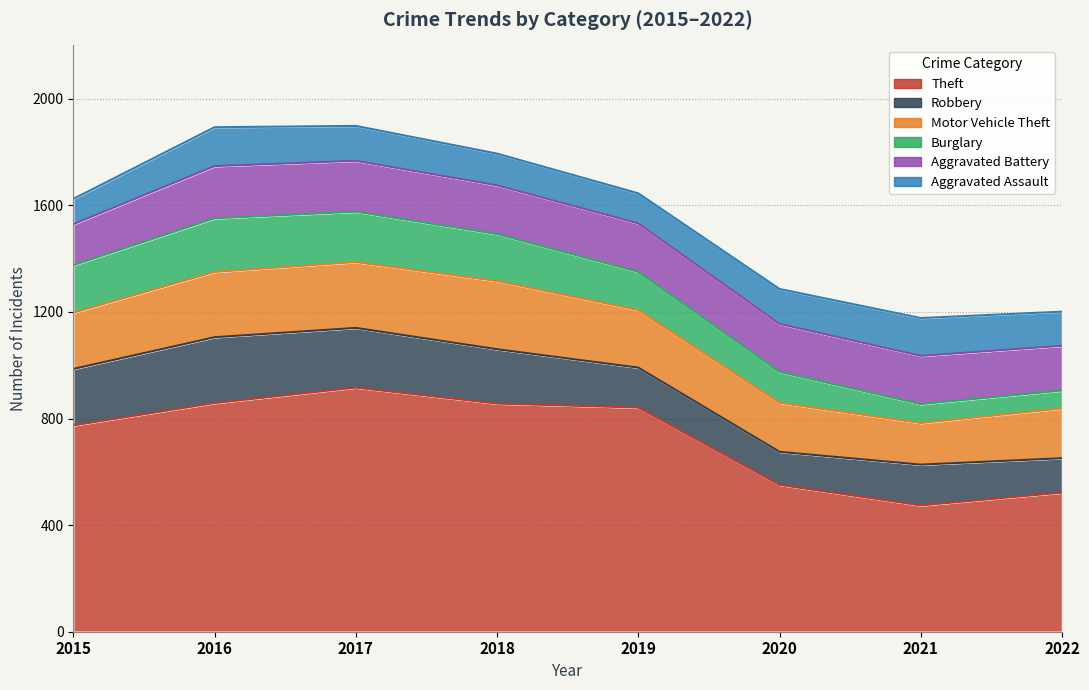

True or false: Motor Vehicle Theft and Theft intersect in this chart.

False